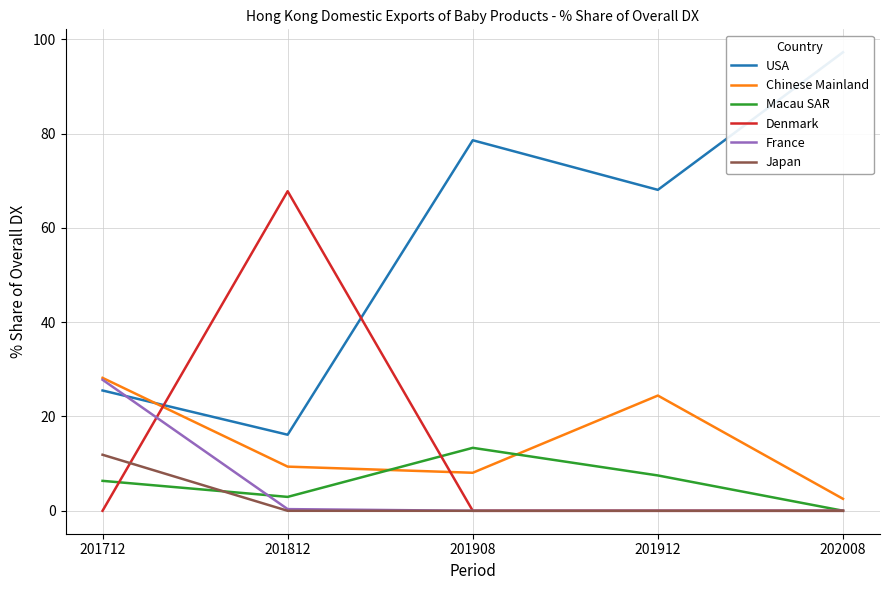

What is the value of the Macau SAR point at the 2nd from the left?

2.9